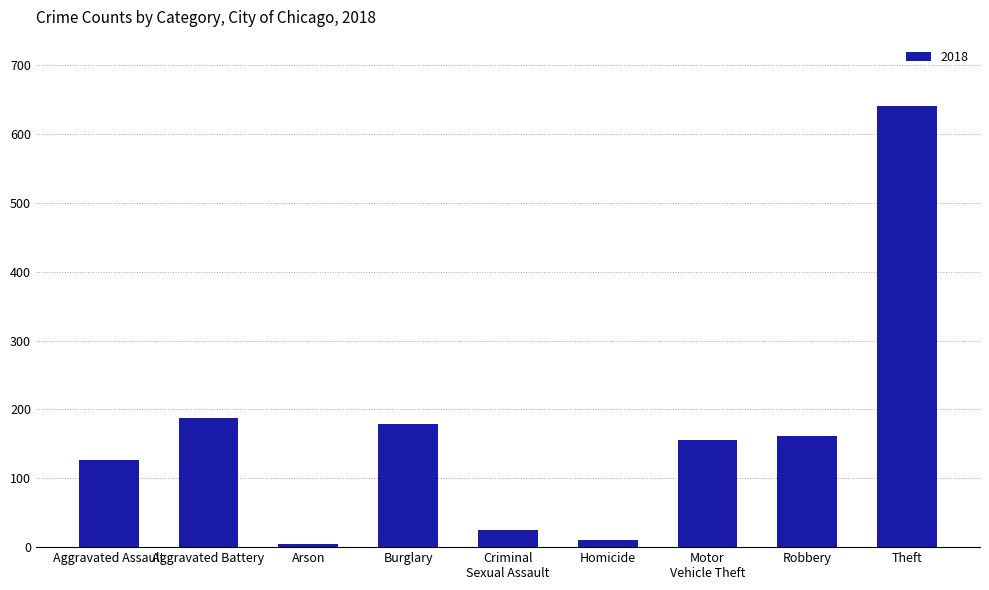

True or false: the data shows 179 at Burglary.

True